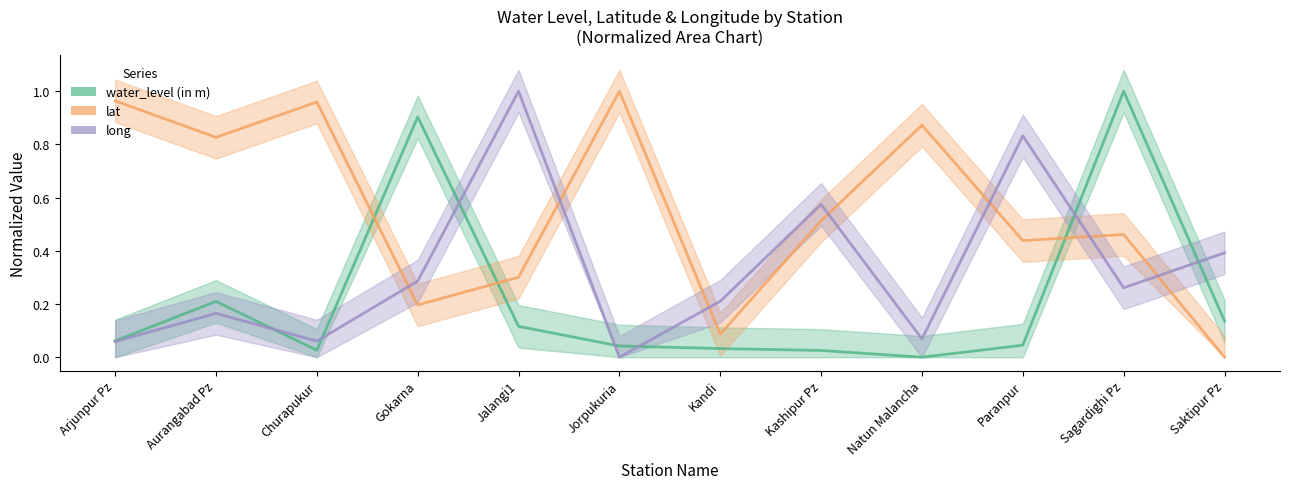

Which series has the widest spread of values?

water_level (in m)